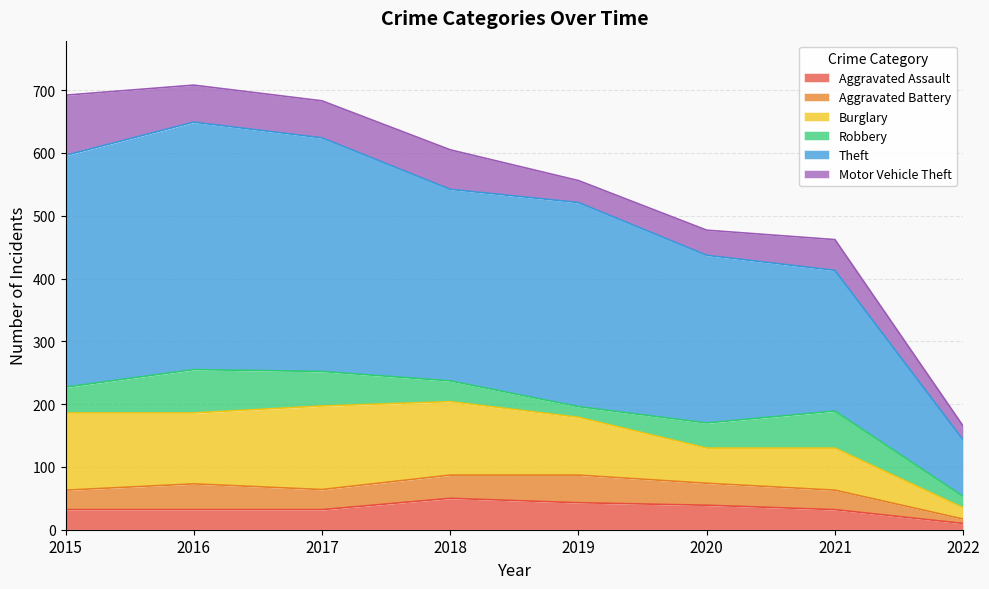

Which category has the lowest value across all series?

2022